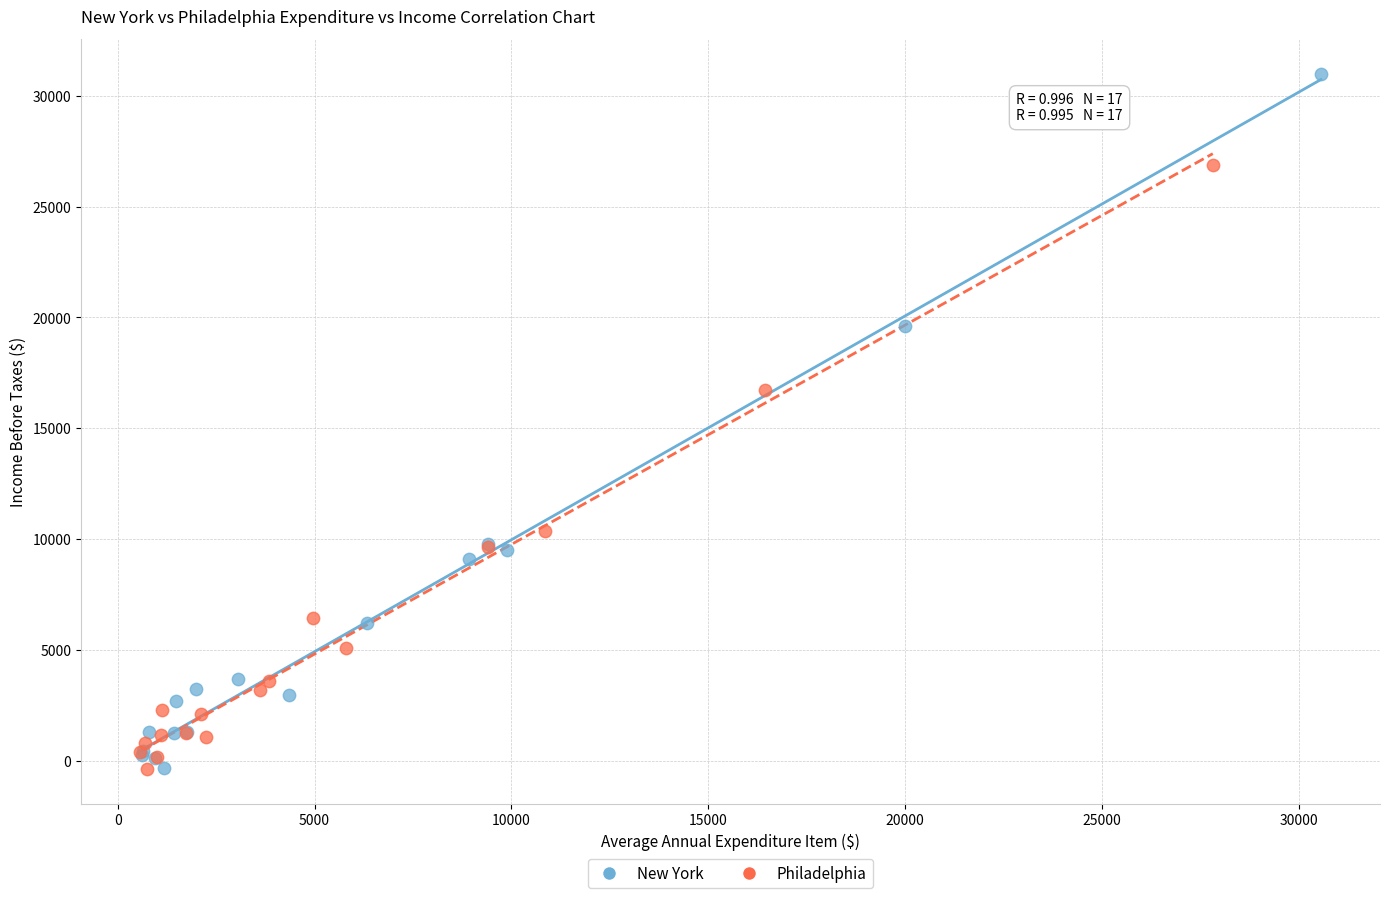

Which series has the largest Y range (max minus min)?

New York